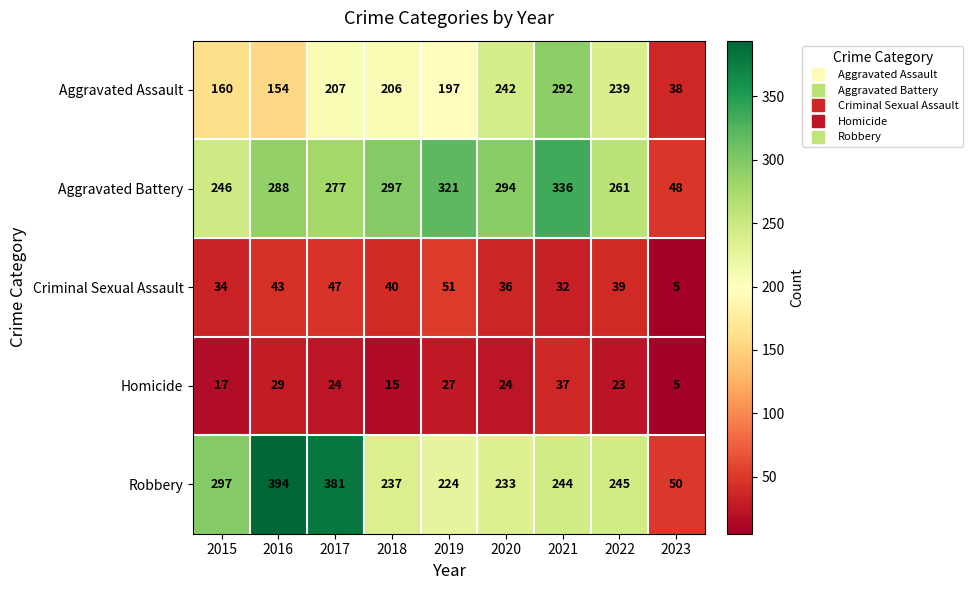

What is the difference between the highest and lowest values at 2017?

357